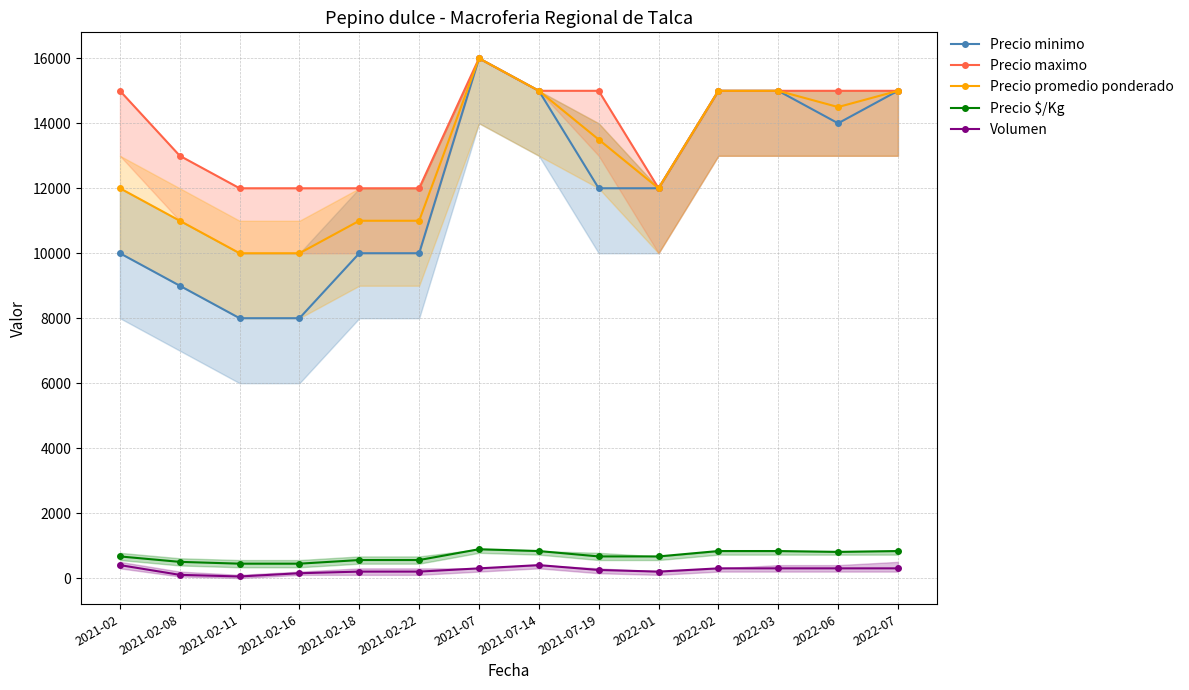

At which label is Precio maximo closest to 14000?

2021-02